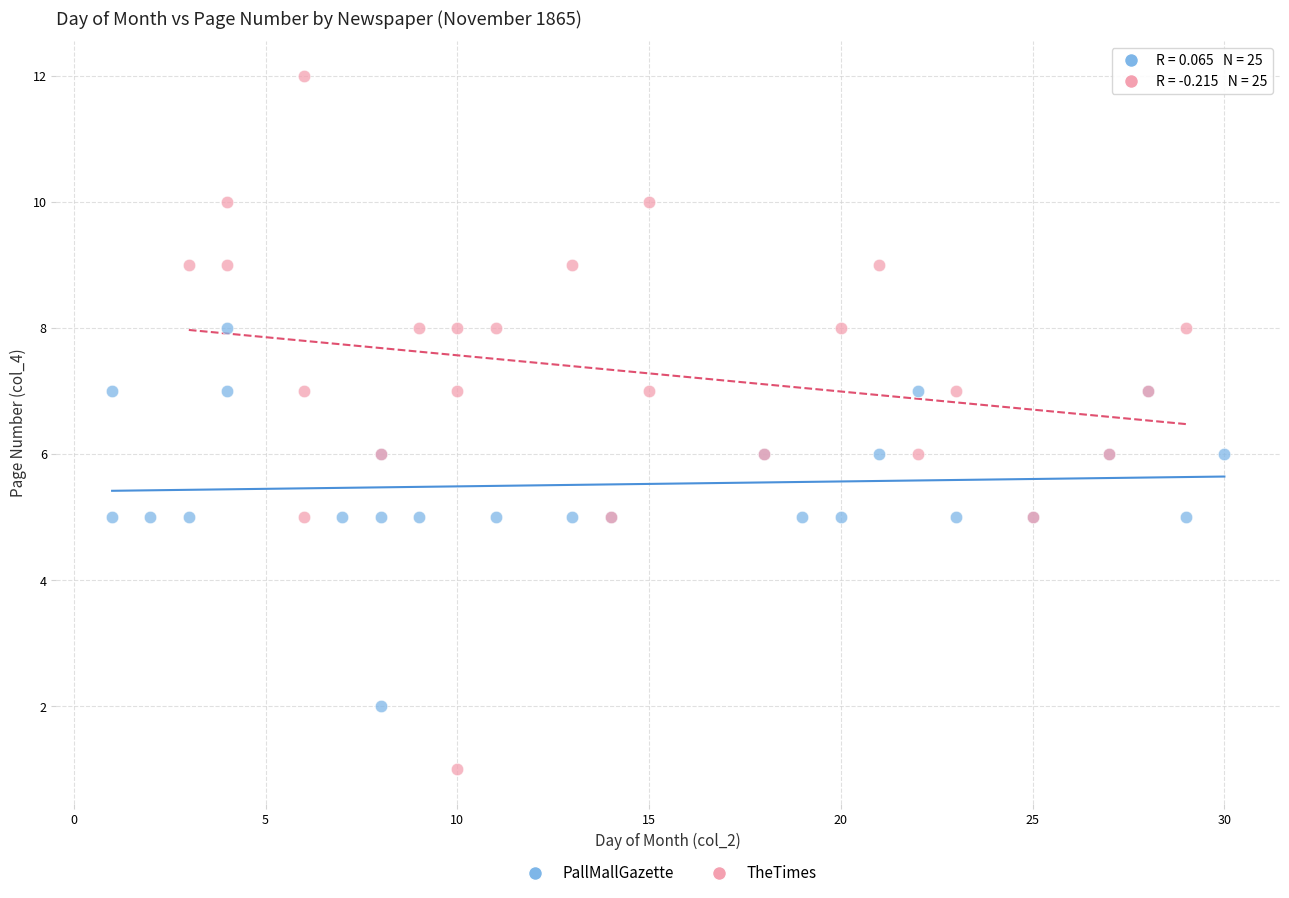

Which series has the largest Y range (max minus min)?

TheTimes